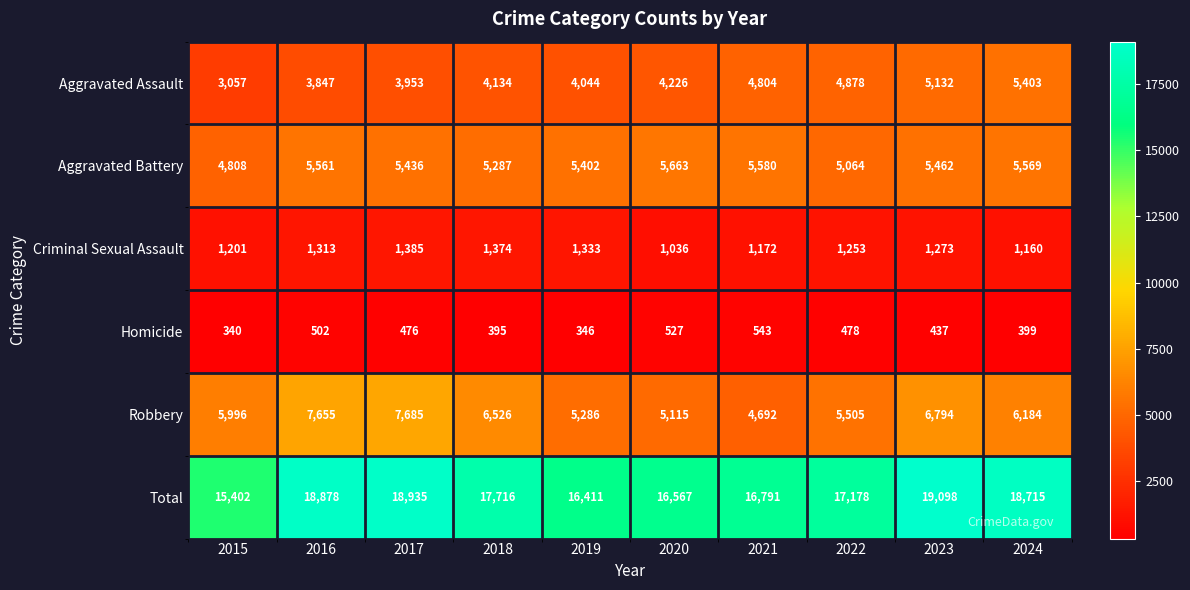

Which label corresponds to the smallest value in the chart?

2015